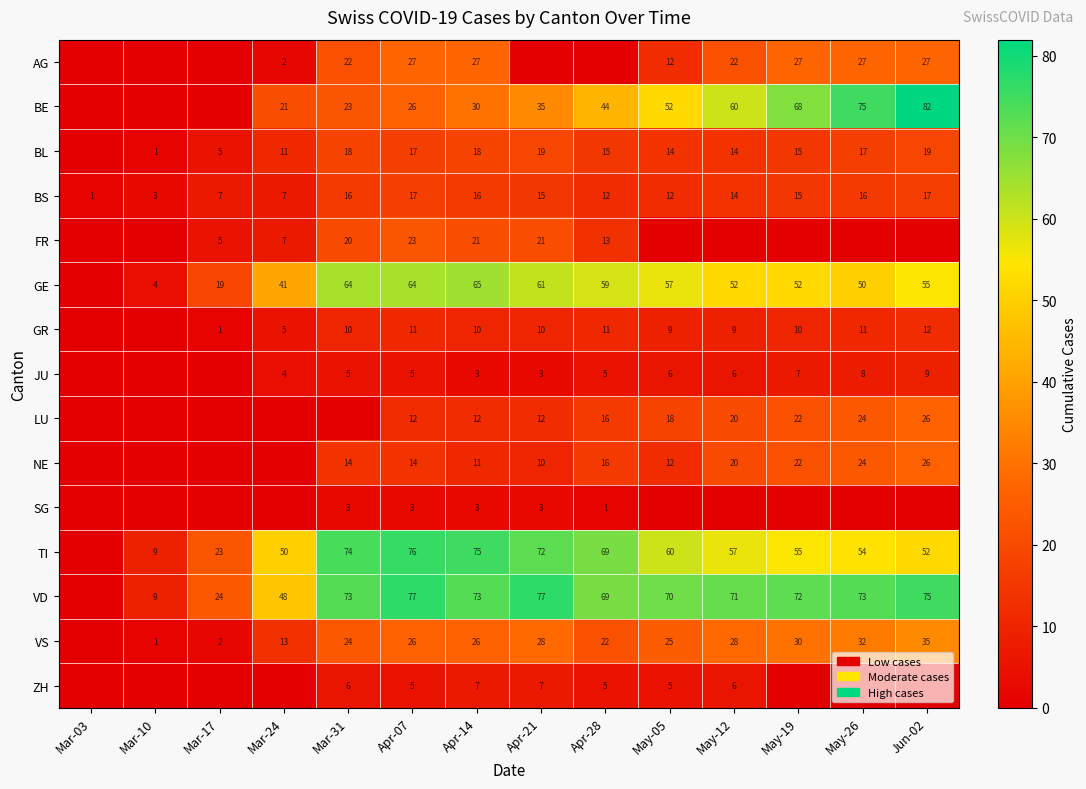

At which category does the chart reach its minimum across all series?

Mar-03